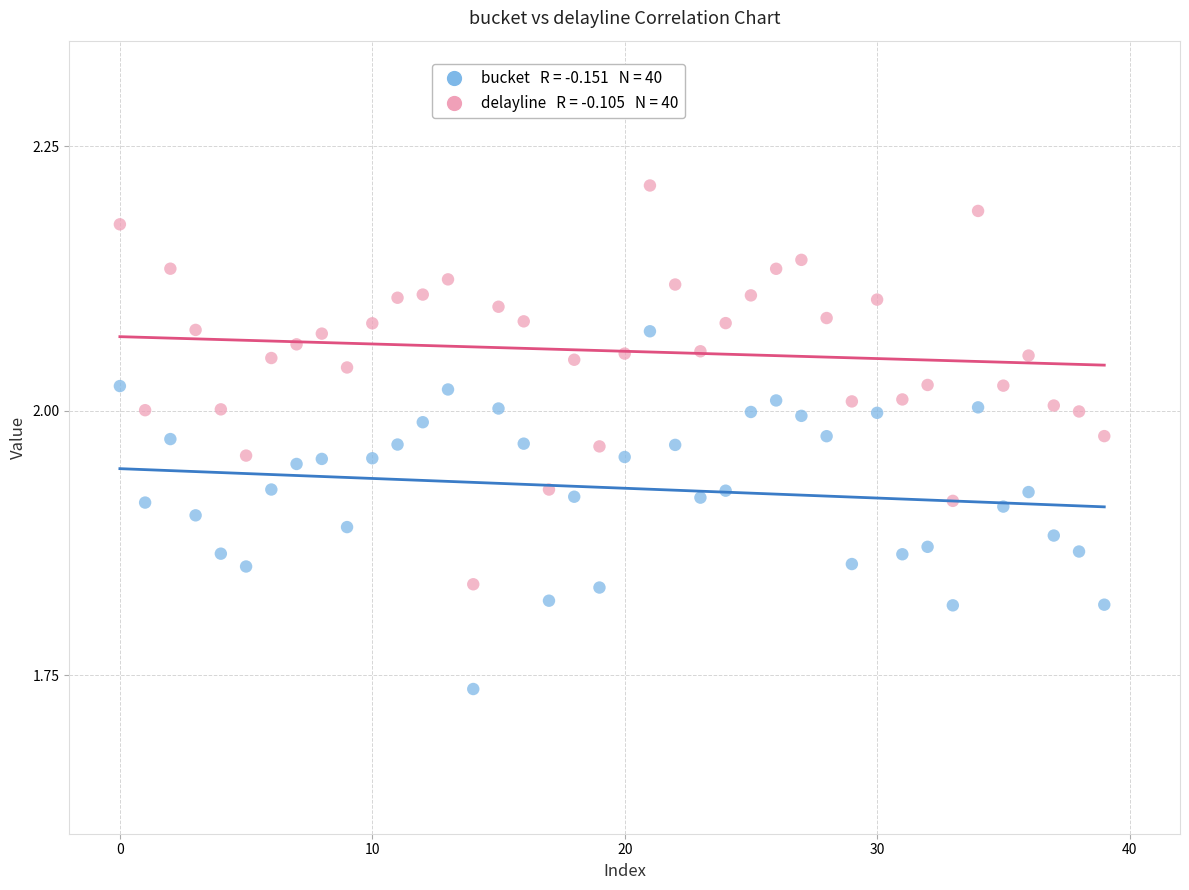

Across all data points, what is the range of Y values (max minus min)?

0.5